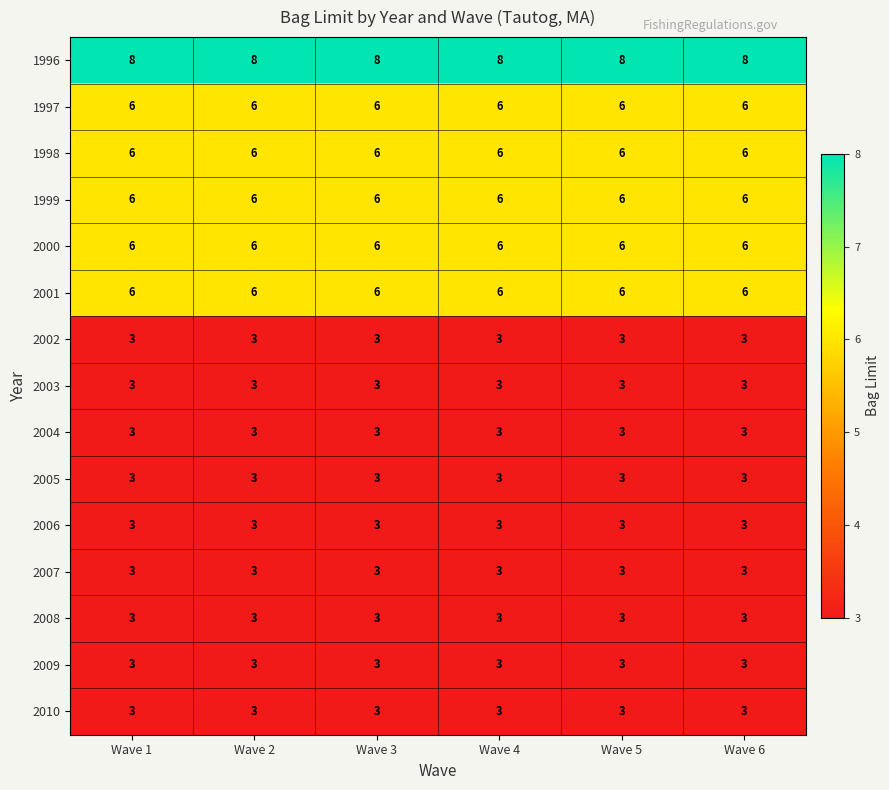

What is the spread (max minus min) of values at Wave 2?

5